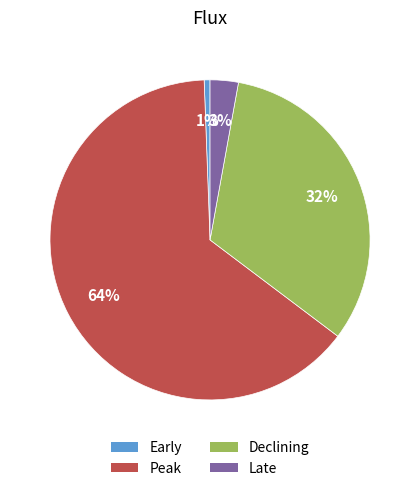

Rank the categories by value from lowest to highest.

Early, Late, Declining, Peak